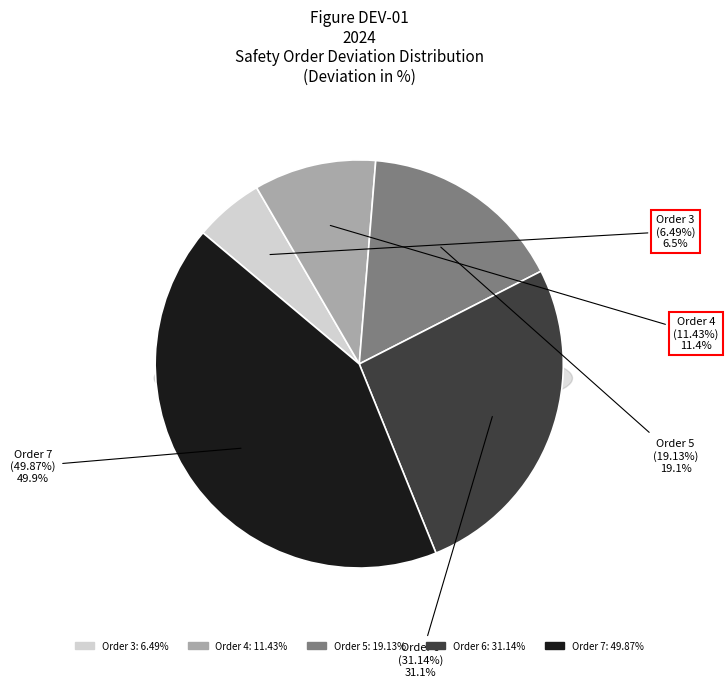

What is the ratio of the value at 6 to the value at 3?

4.8